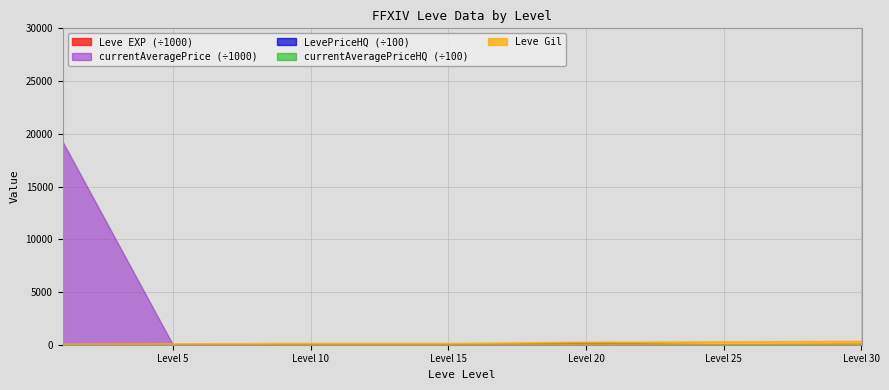

True or false: LevePriceHQ and Leve EXP cross at least once.

False